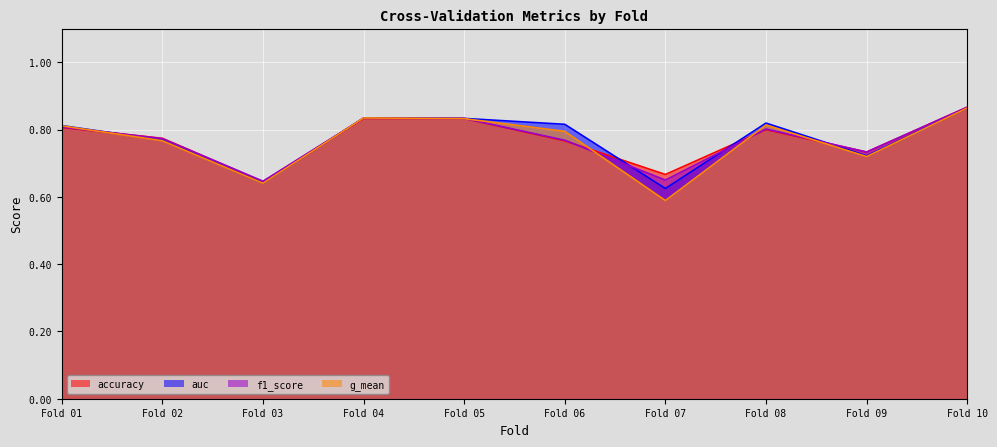

How many lines are shown in the chart?

4